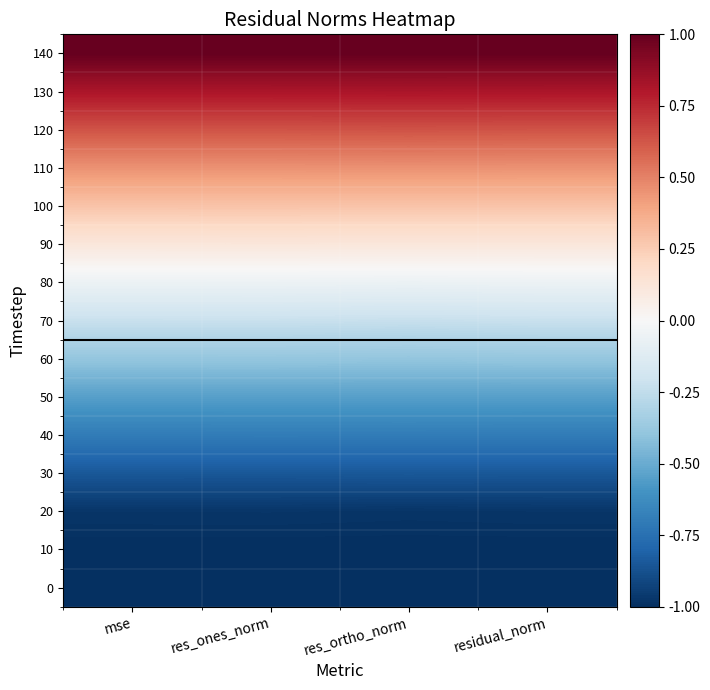

Reading right to left, extract all data points from this chart.

0: residual_norm=-1.0	res_ortho_norm=-1.0	res_ones_norm=-1.0	mse=-1.0
10: residual_norm=-1.0	res_ortho_norm=-1.0	res_ones_norm=-1.0	mse=-1.0
20: residual_norm=-1.0	res_ortho_norm=-1.0	res_ones_norm=-1.0	mse=-1.0
30: residual_norm=-0.9	res_ortho_norm=-0.8	res_ones_norm=-0.9	mse=-0.9
40: residual_norm=-0.7	res_ortho_norm=-0.7	res_ones_norm=-0.7	mse=-0.7
50: residual_norm=-0.5	res_ortho_norm=-0.5	res_ones_norm=-0.5	mse=-0.5
60: residual_norm=-0.4	res_ortho_norm=-0.4	res_ones_norm=-0.4	mse=-0.4
70: residual_norm=-0.2	res_ortho_norm=-0.2	res_ones_norm=-0.2	mse=-0.2
80: residual_norm=-0.1	res_ortho_norm=-0.1	res_ones_norm=-0.1	mse=-0.1
90: residual_norm=0.1	res_ortho_norm=0.1	res_ones_norm=0.1	mse=0.1
100: residual_norm=0.3	res_ortho_norm=0.3	res_ones_norm=0.3	mse=0.3
110: residual_norm=0.5	res_ortho_norm=0.5	res_ones_norm=0.5	mse=0.5
120: residual_norm=0.6	res_ortho_norm=0.6	res_ones_norm=0.6	mse=0.6
130: residual_norm=0.8	res_ortho_norm=0.8	res_ones_norm=0.8	mse=0.8
140: residual_norm=1.0	res_ortho_norm=1.0	res_ones_norm=1.0	mse=1.0